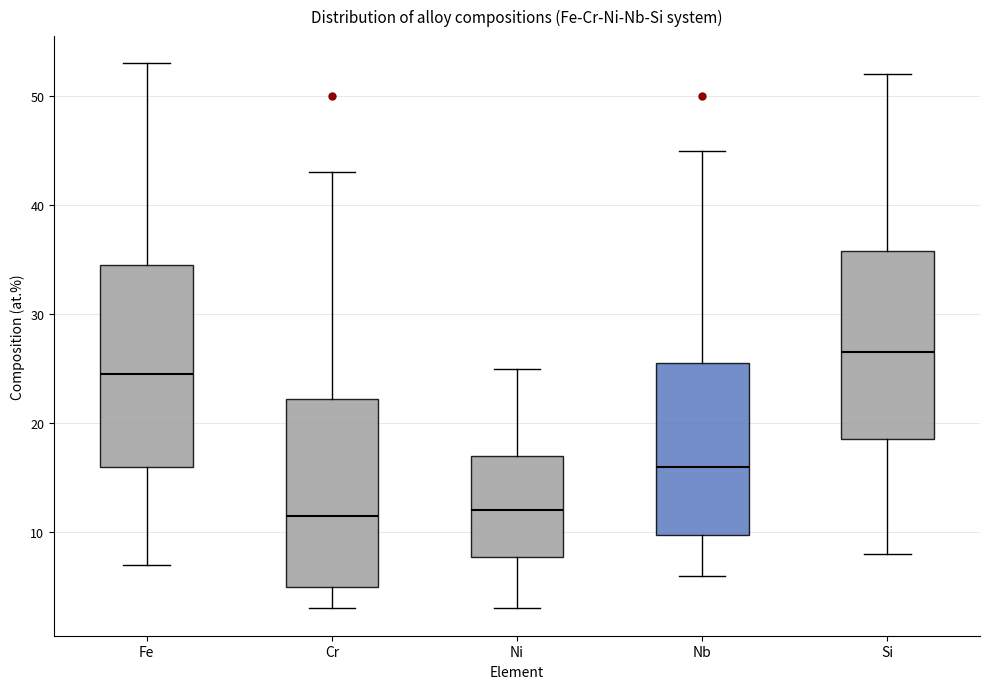

Reading left to right, transcribe this box plot: for each box, give where its median line is, the range the box spans, and where its two whiskers end, as read against the y-axis. The values are not printed on the chart, so give them approximately, as read against the axis.

Fe: median 25, box 16 to 35, whiskers 7 to 53
Cr: median 12, box 5 to 22, whiskers 3 to 43
Ni: median 12, box 8 to 17, whiskers 3 to 25
Nb: median 16, box 10 to 26, whiskers 6 to 45
Si: median 27, box 19 to 36, whiskers 8 to 52